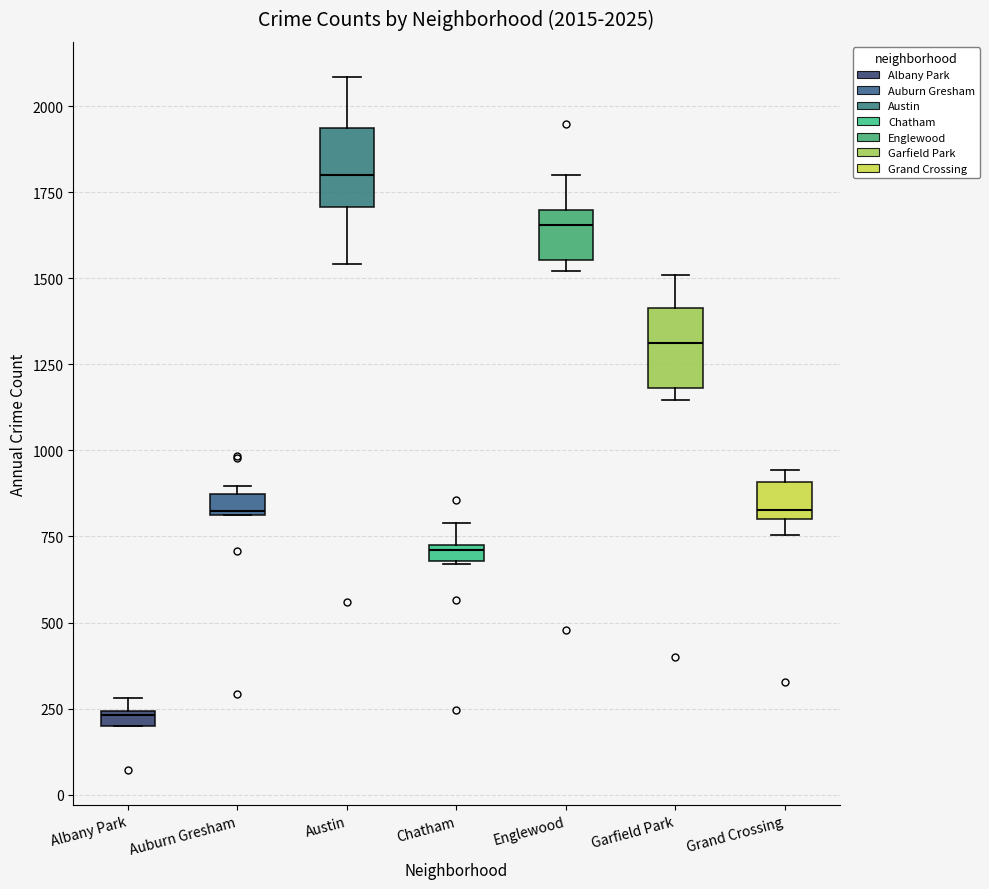

Which box has the highest median line?

Austin